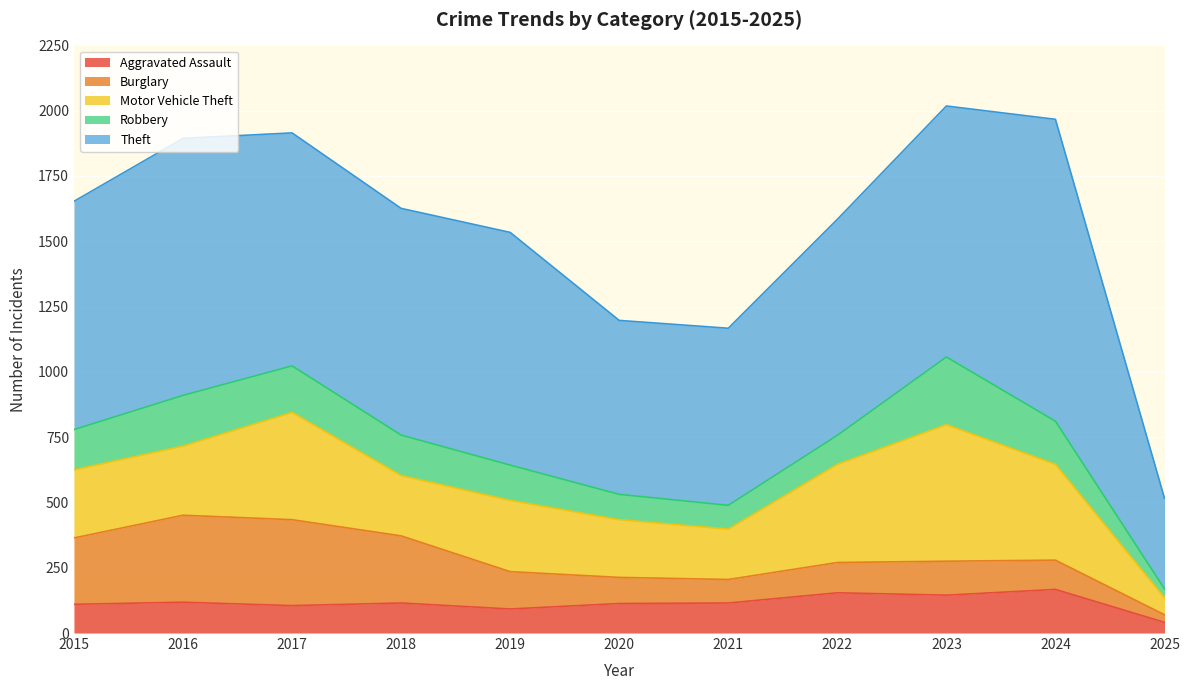

Is it true that Burglary equals 29 at 2025?

True